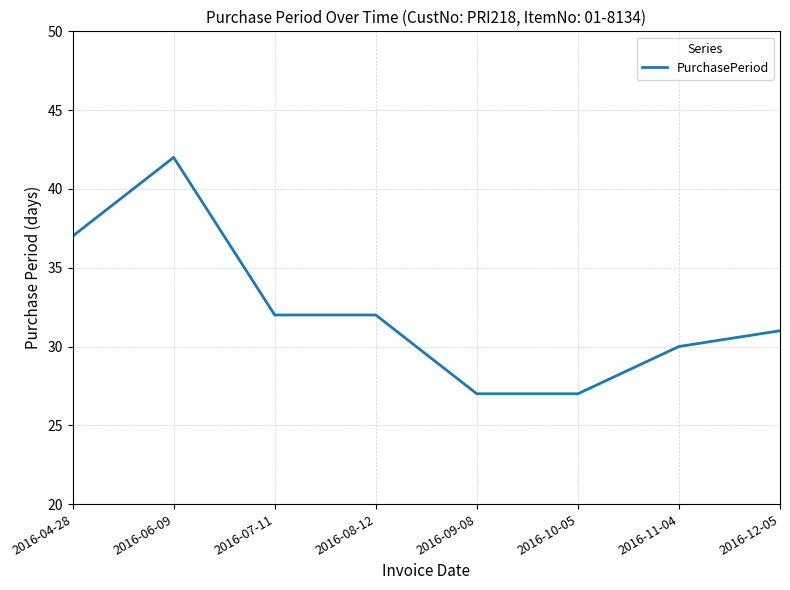

What is the difference between the values at 2016-12-05 and 2016-09-08?

4